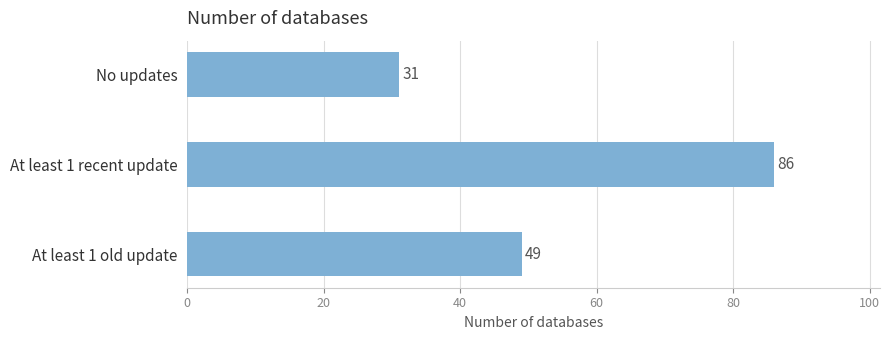

Reading top to bottom, extract all data points from this chart.

No updates=31	At least 1 recent update=86	At least 1 old update=49